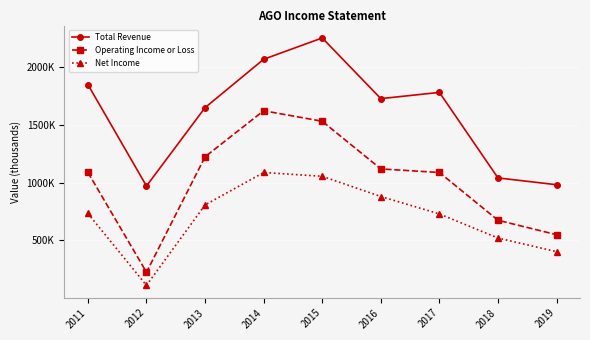

Which category has the highest value across all series?

2015